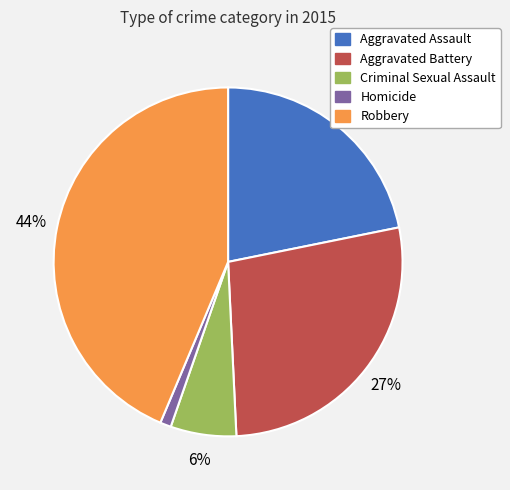

Is it true that Aggravated Battery is 27% of the pie?

True